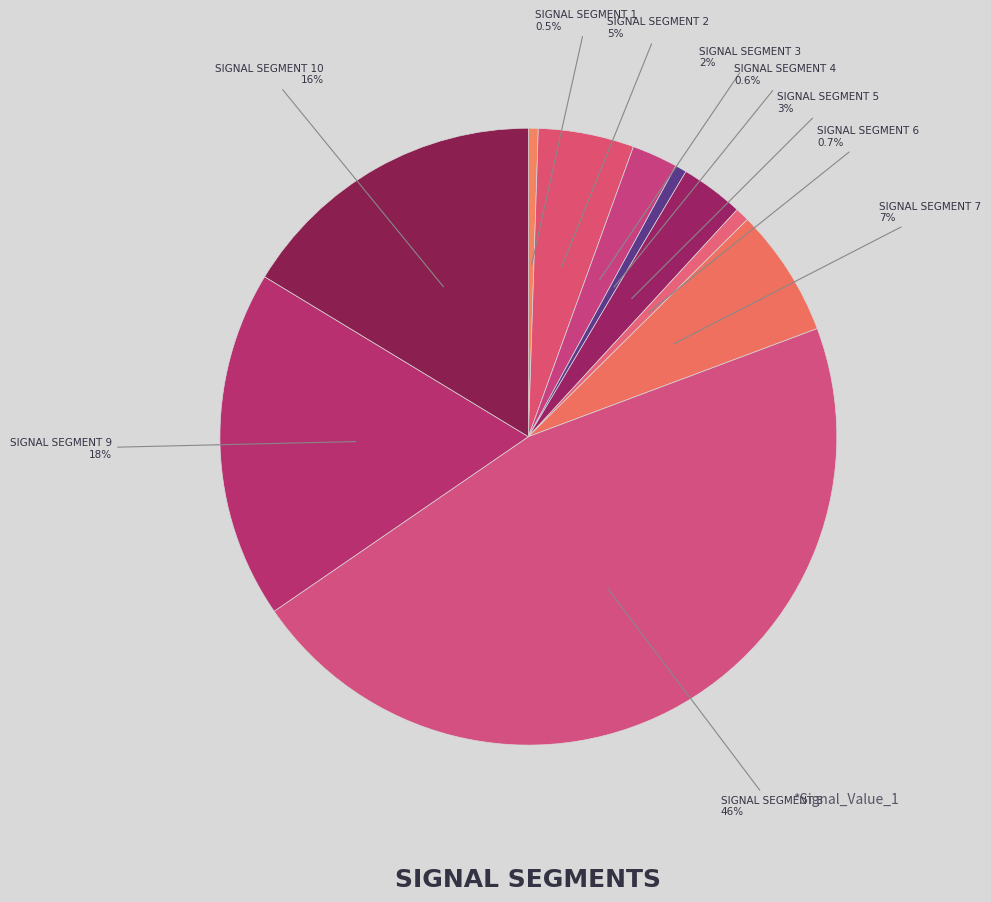

Which category has the biggest portion of the pie?

signal segment 8